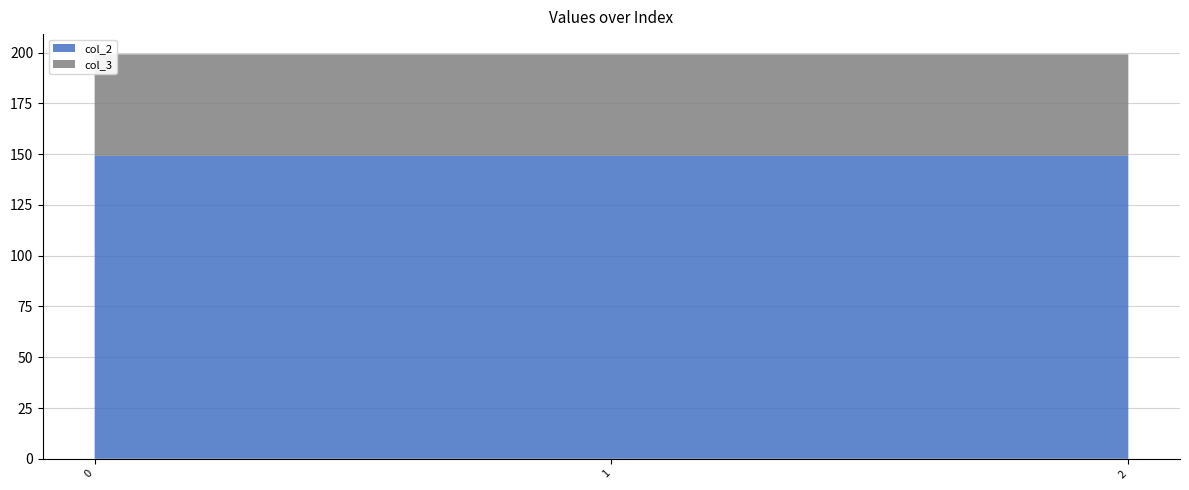

Reading left to right, extract all data points from this chart.

col_2: 149.2	149.2	149.2
col_3: 50.0	50.0	50.0